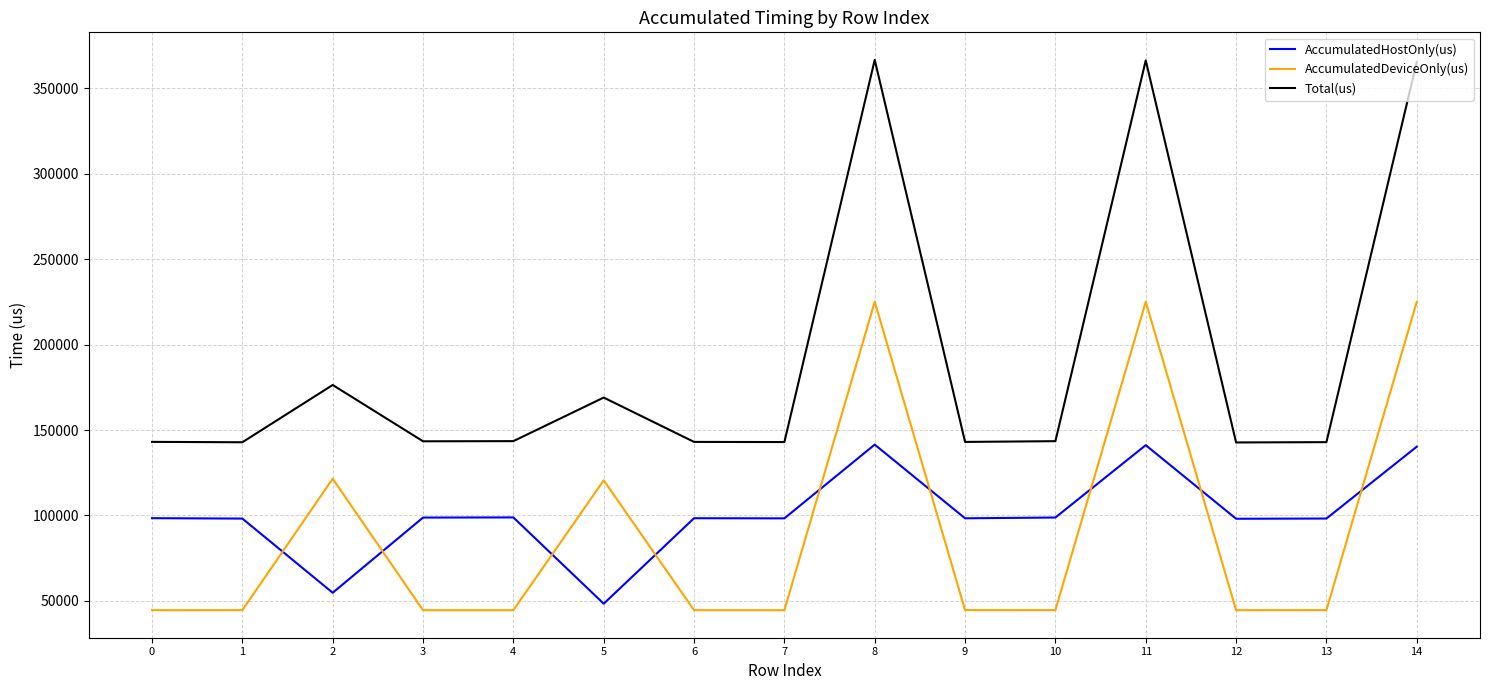

What are all the series names shown in the legend?

AccumulatedHostOnly(us), AccumulatedDeviceOnly(us), Total(us)